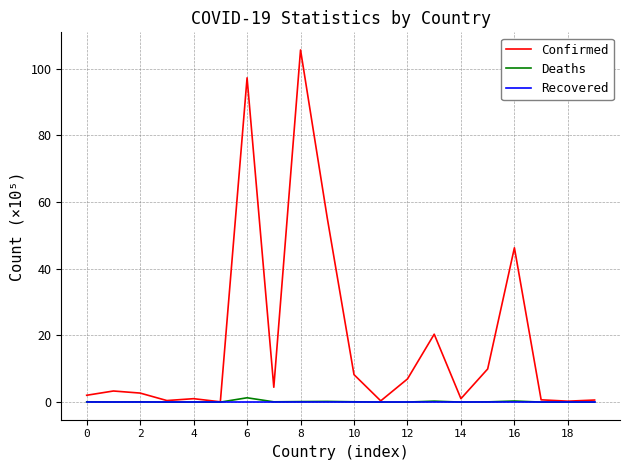

What is the greatest value displayed?

105.6